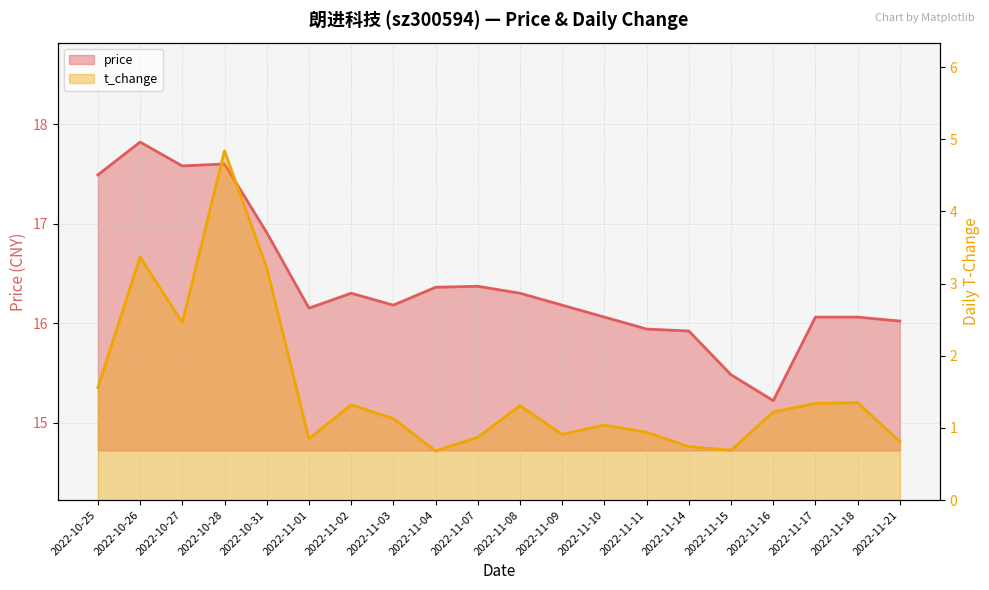

What is the label of the 4th point from the left?

2022-10-28